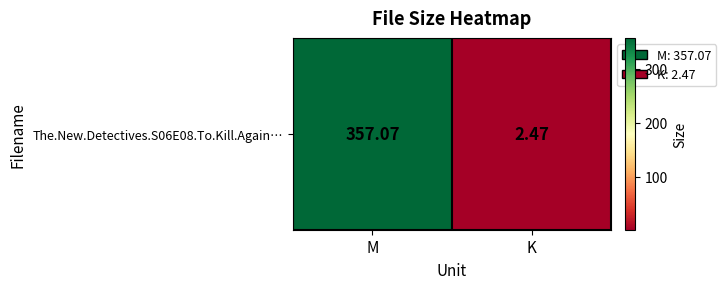

Read the value at K.

2.5